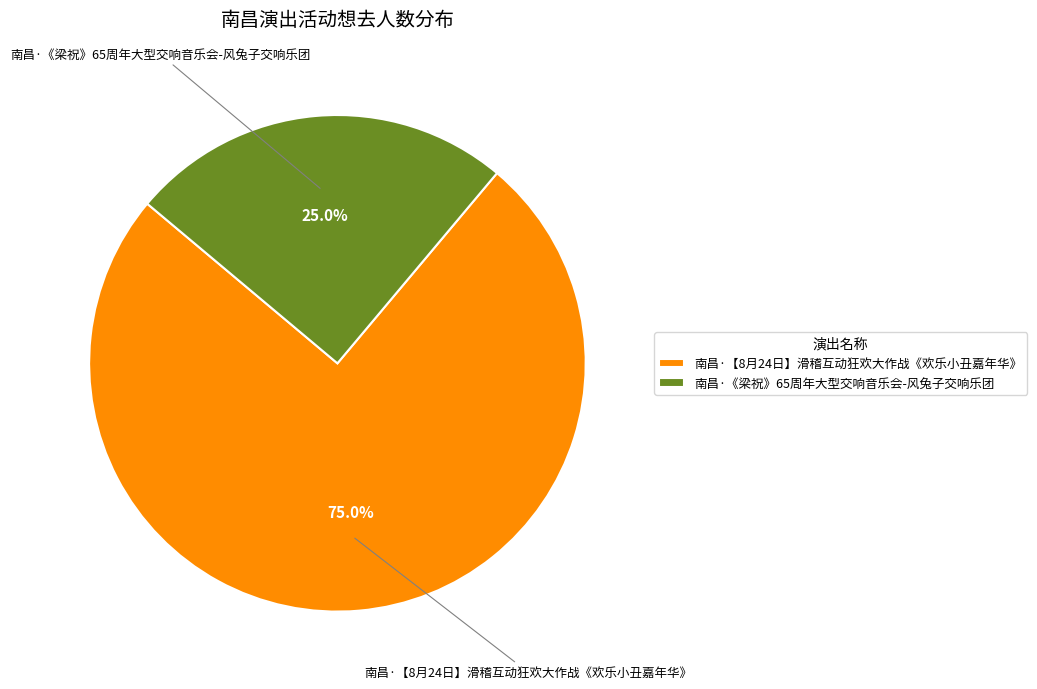

To the nearest percent, what is the difference between the largest and smallest slice percentages?

50%